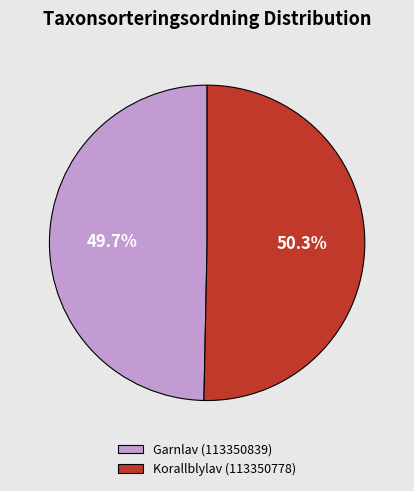

What is the total percentage of Korallblylav (113350778) and Garnlav (113350839)?

100.0%